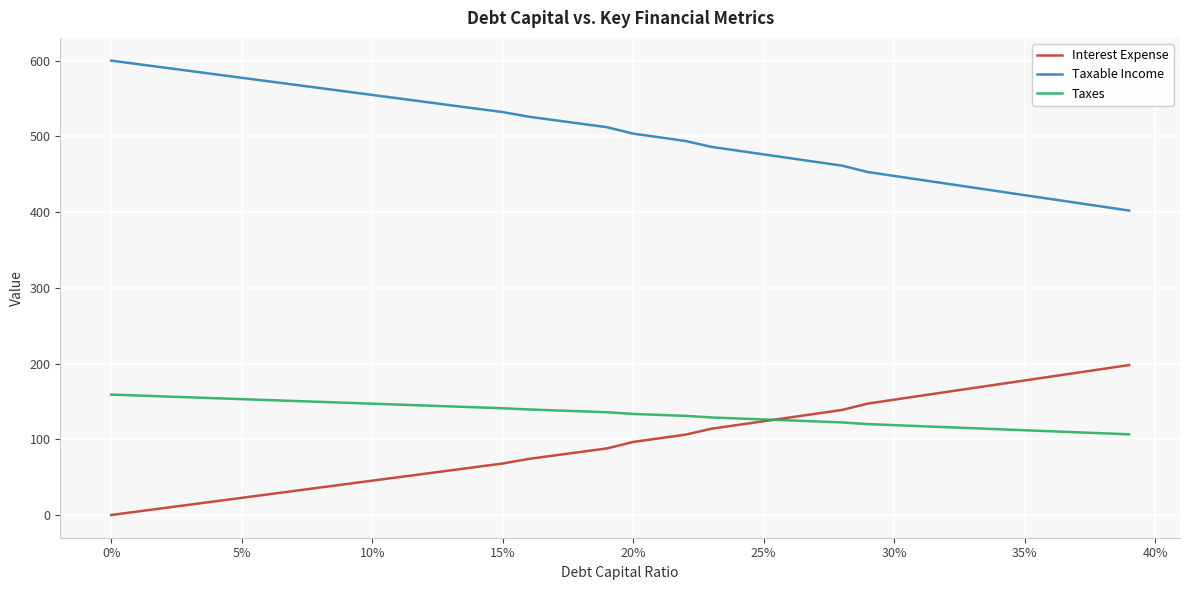

What is the maximum value shown in the chart?

600.1